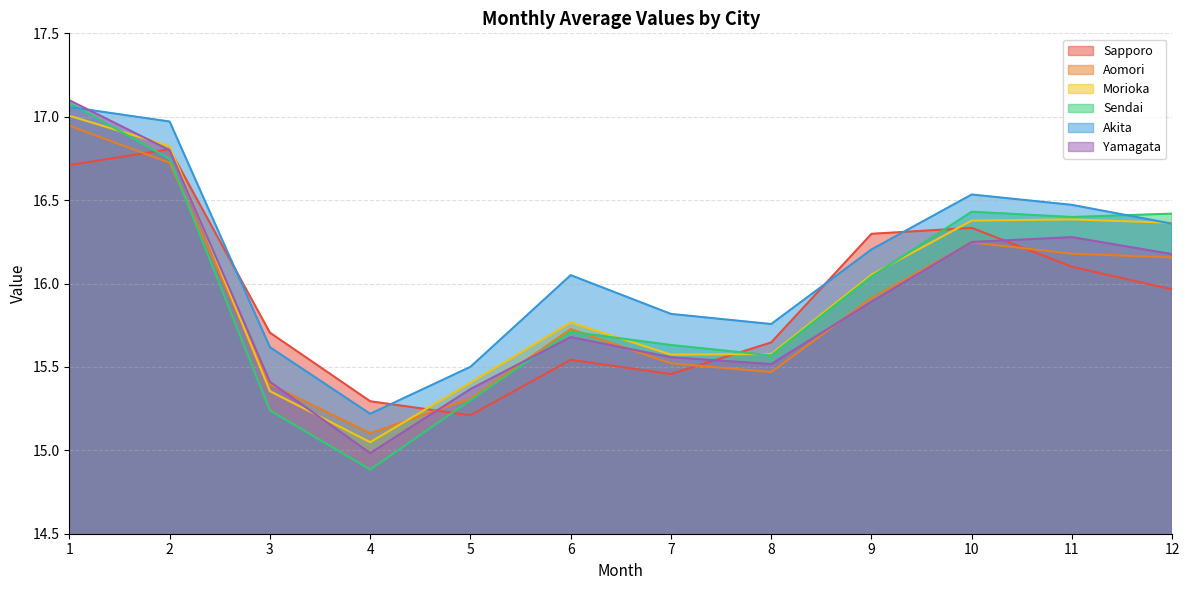

Rank the categories by Aomori value from lowest to highest.

4, 5, 3, 8, 7, 6, 9, 12, 11, 10, 2, 1